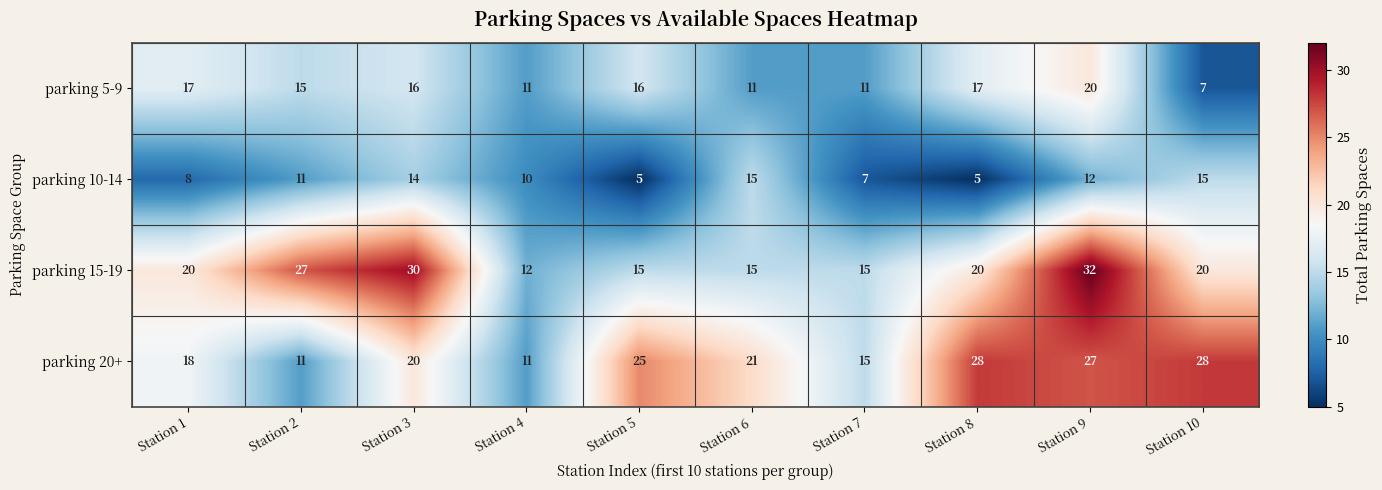

What is the sum of all parking 5-9 values?

141